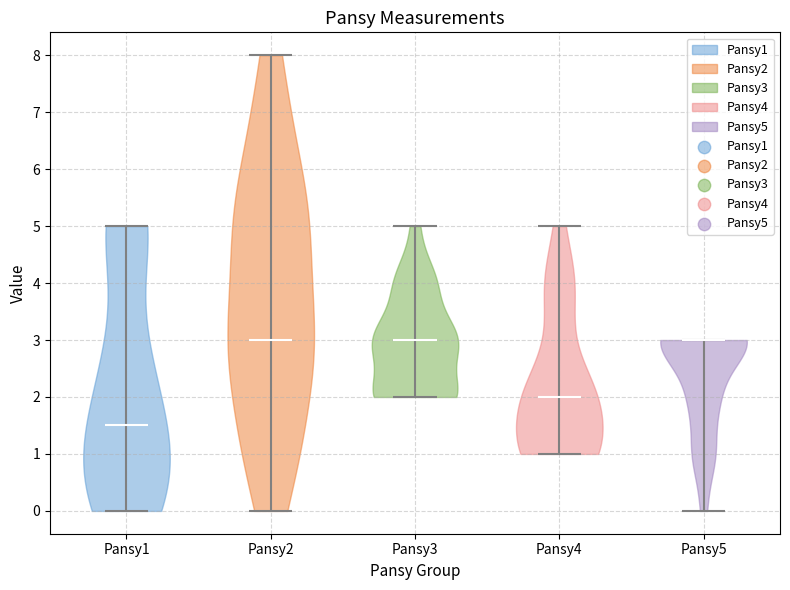

Where does the median line of the violin for Pansy5 sit on the y-axis? The values are not printed on the chart, so give them approximately, as read against the axis.

3.0